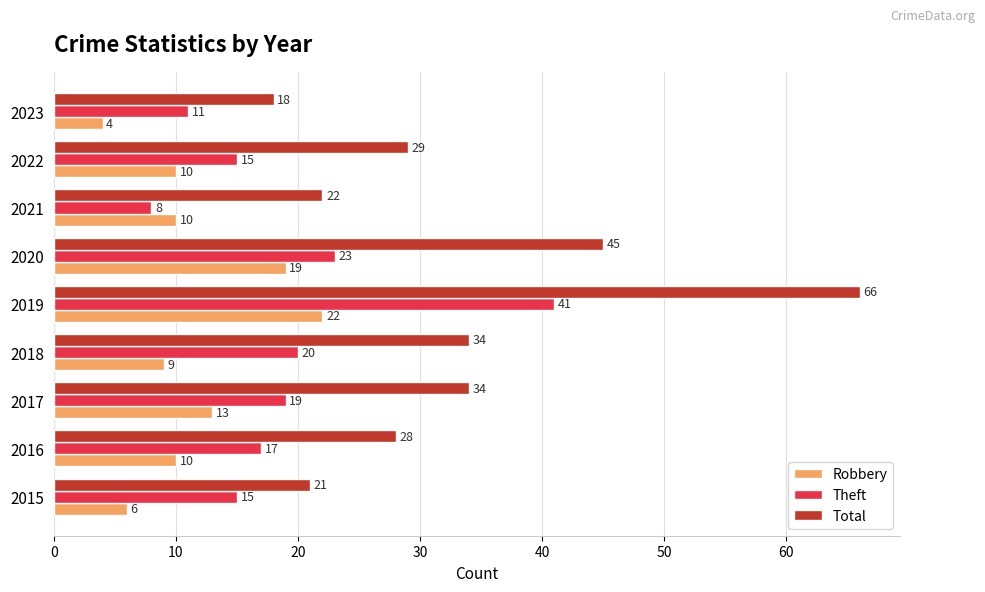

At which category is the sum across all series the highest?

2019